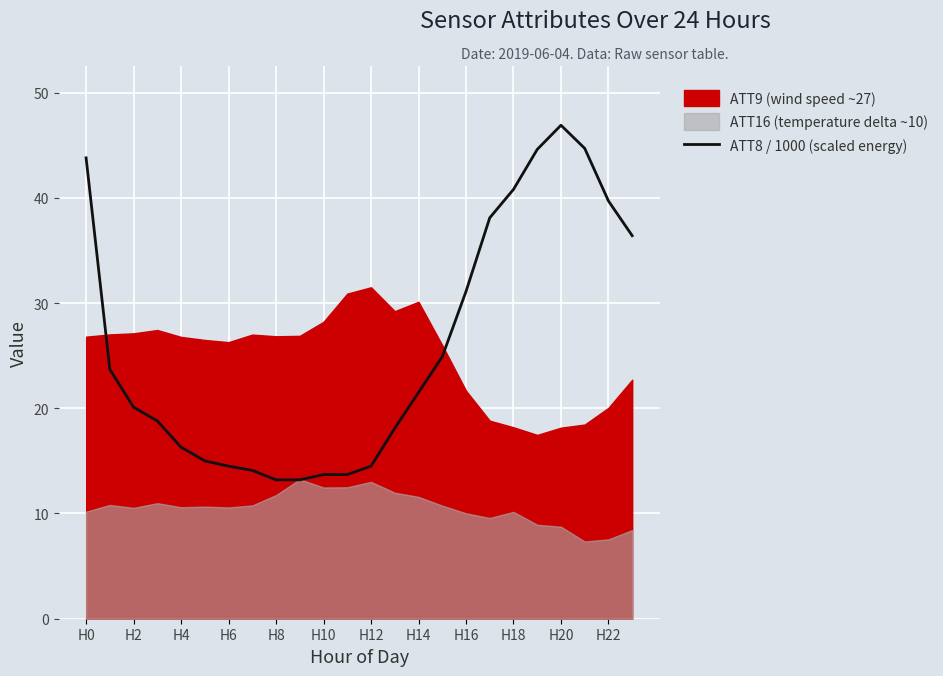

What position from the right is H0?

24